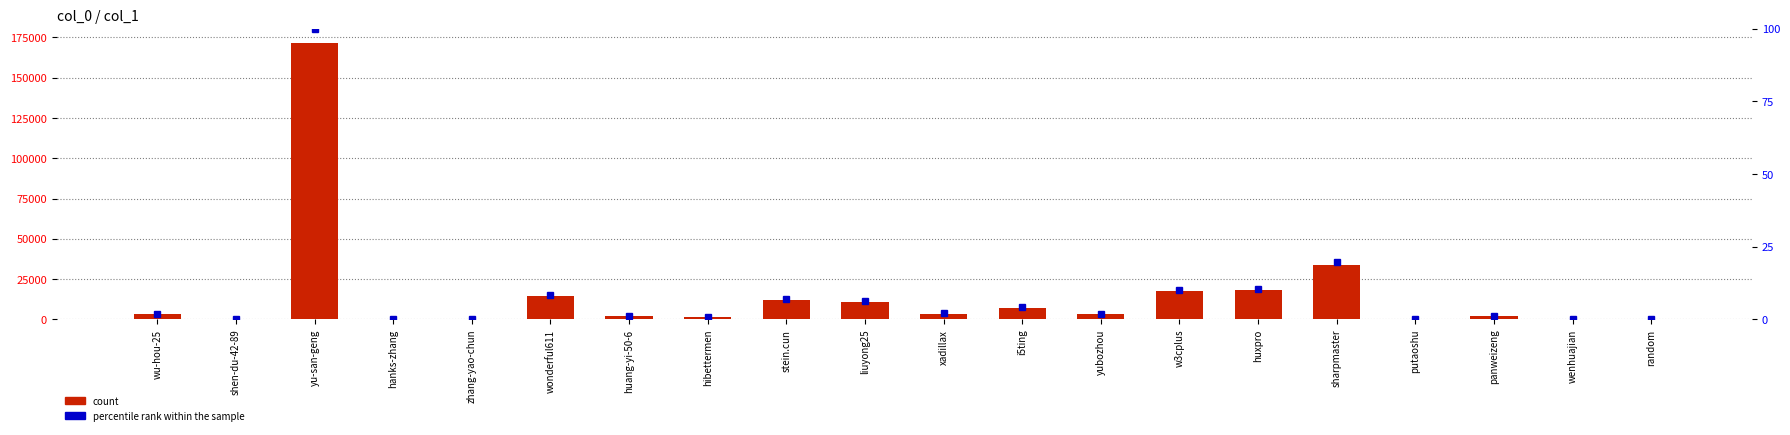

What is the sum of all percentile rank within the sample values?

176.1